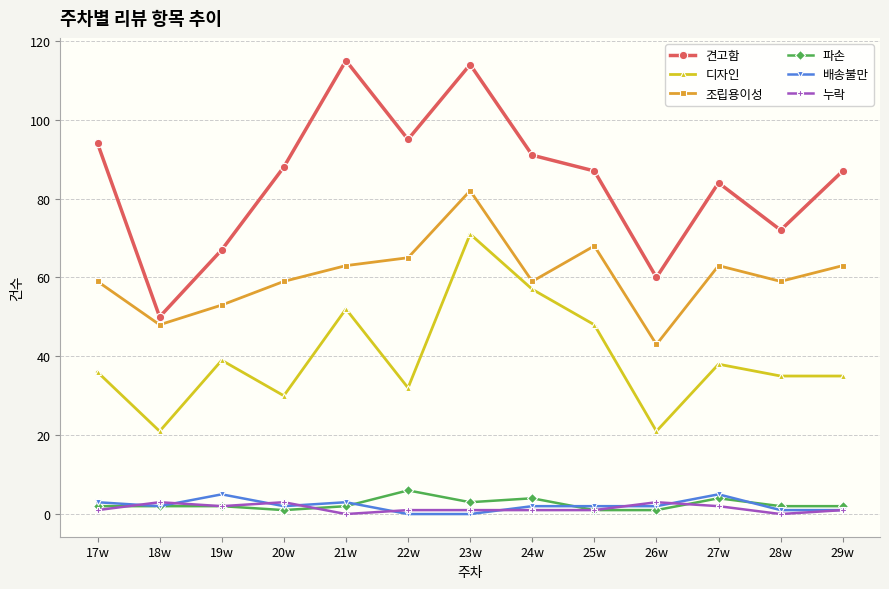

What is the sum of all 디자인 values?

515